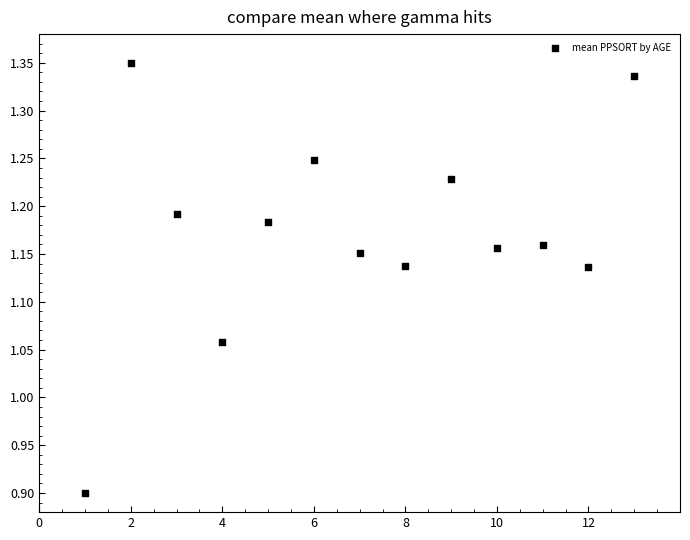

What is the range of X values (max minus min)?

12.0